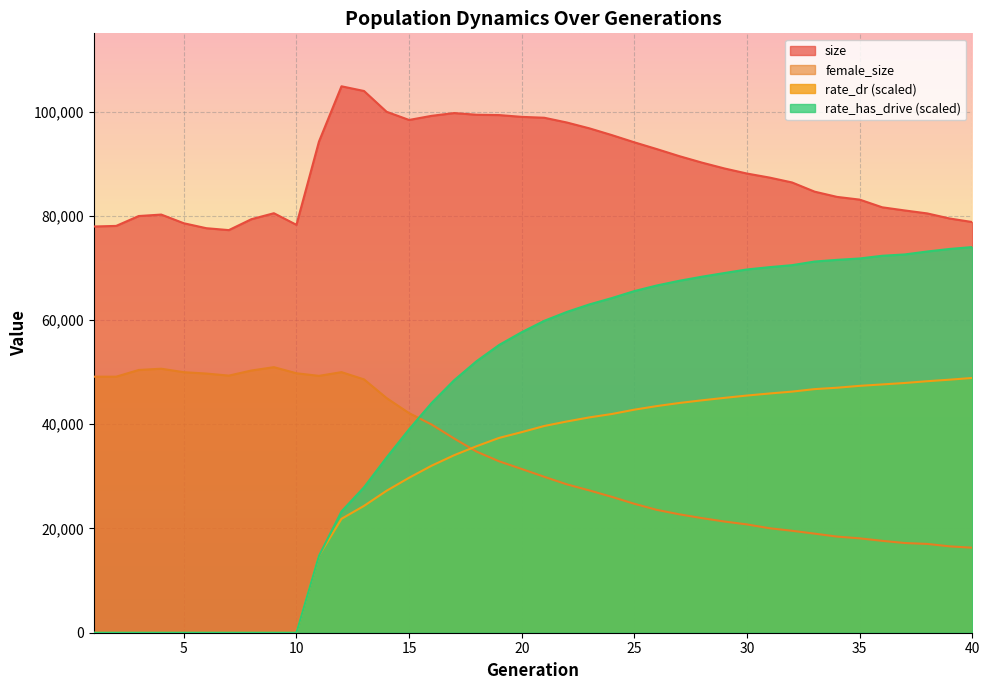

True or false: rate_dr has more than 2 points higher than both neighbors.

False